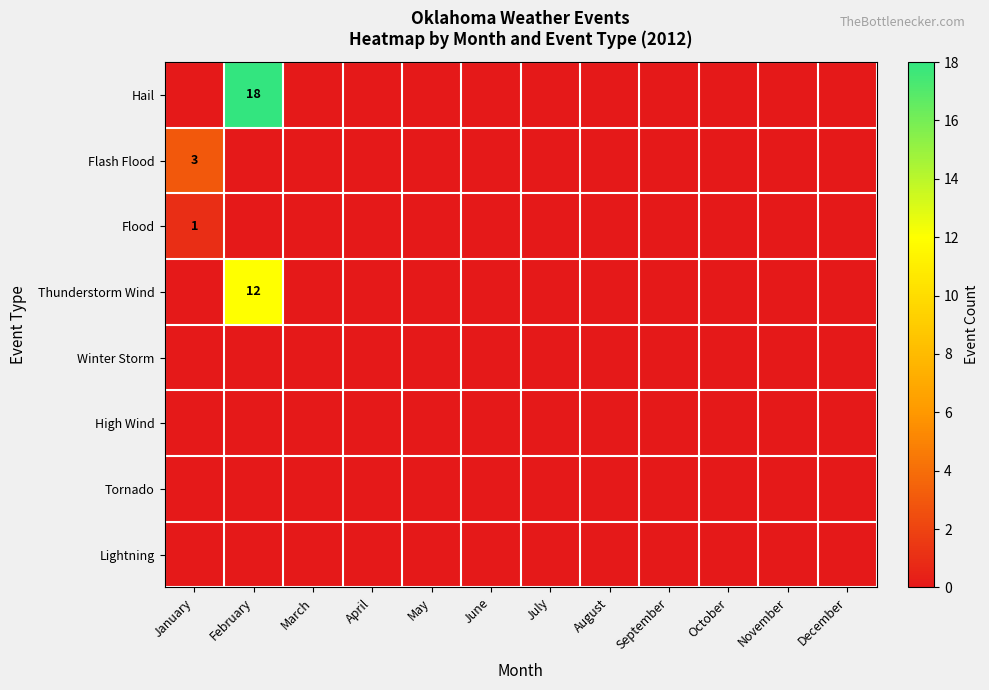

Where is Thunderstorm Wind nearest to the value 6?

January